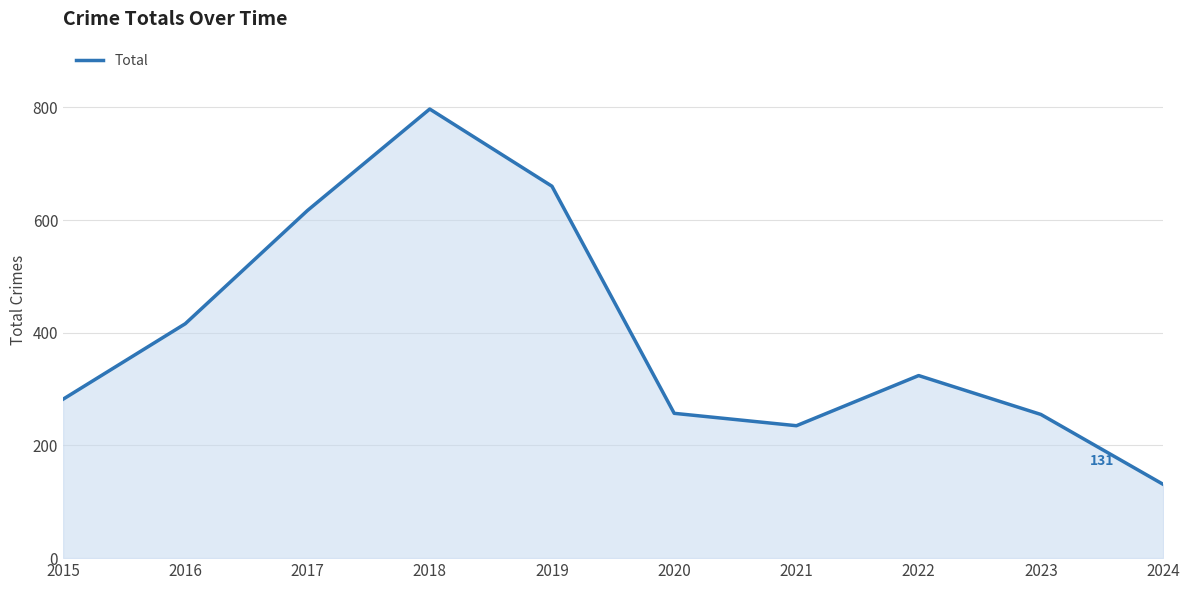

Approximately how many times larger is the value at 2024 compared to 2022?

0.4